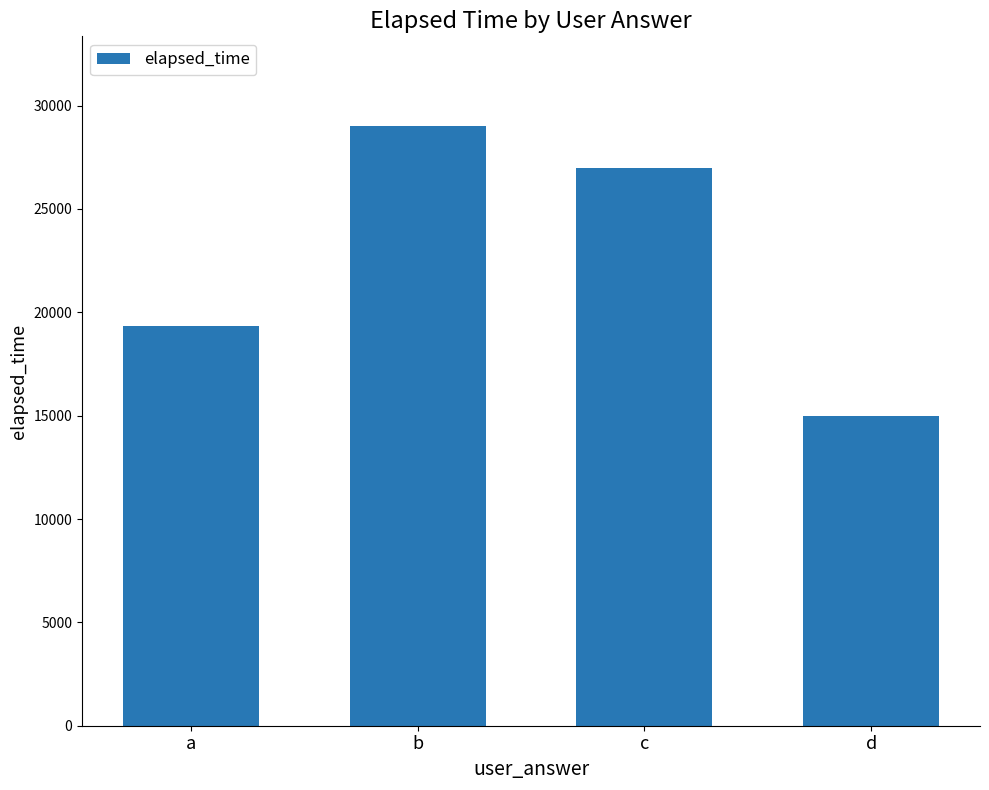

The value at c is 37369. True or false?

False